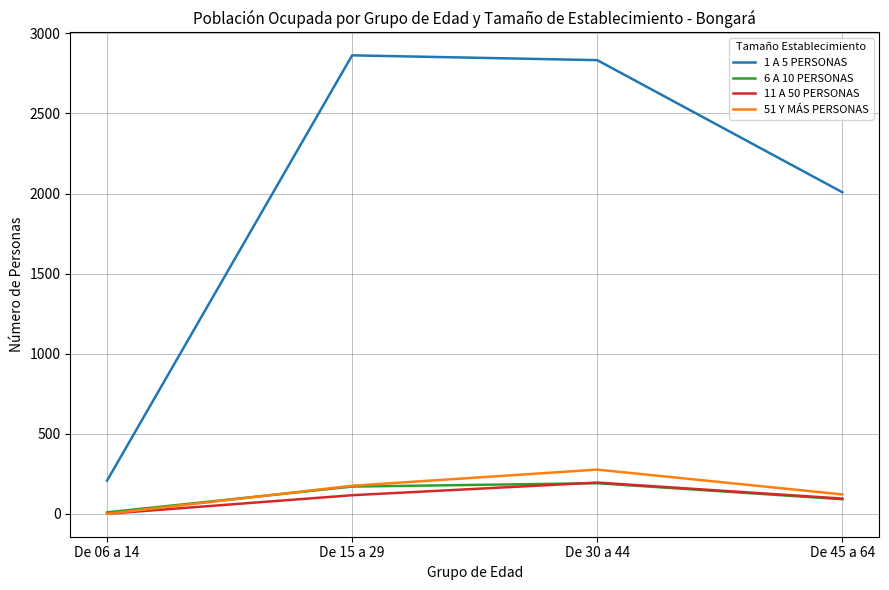

How many times do 51 Y MÁS PERSONAS and 6 A 10 PERSONAS cross each other?

1